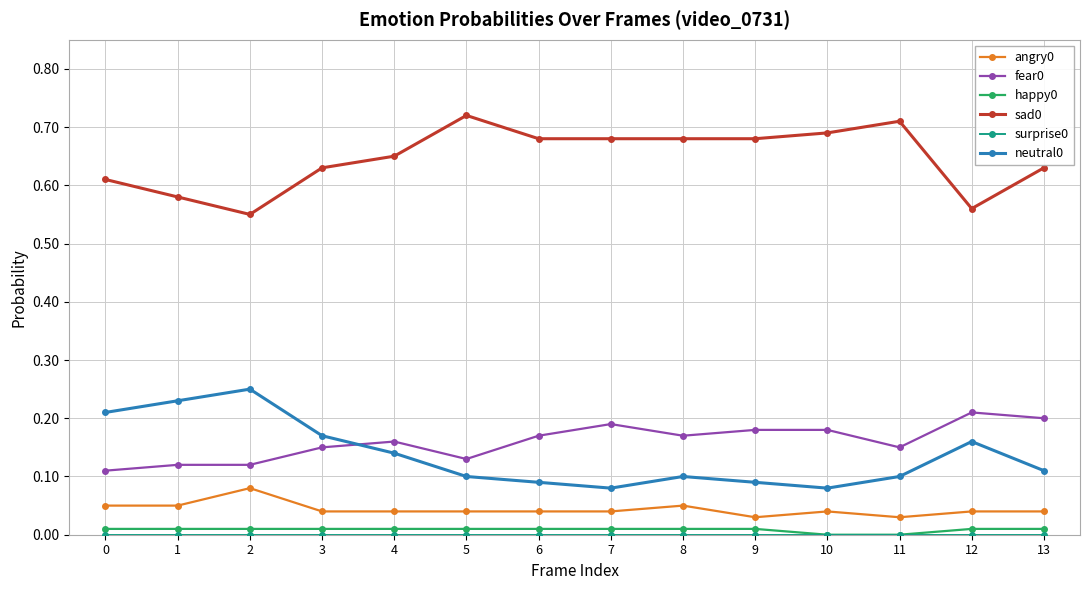

True or false: neutral0 has more than 2 interior local peaks.

True